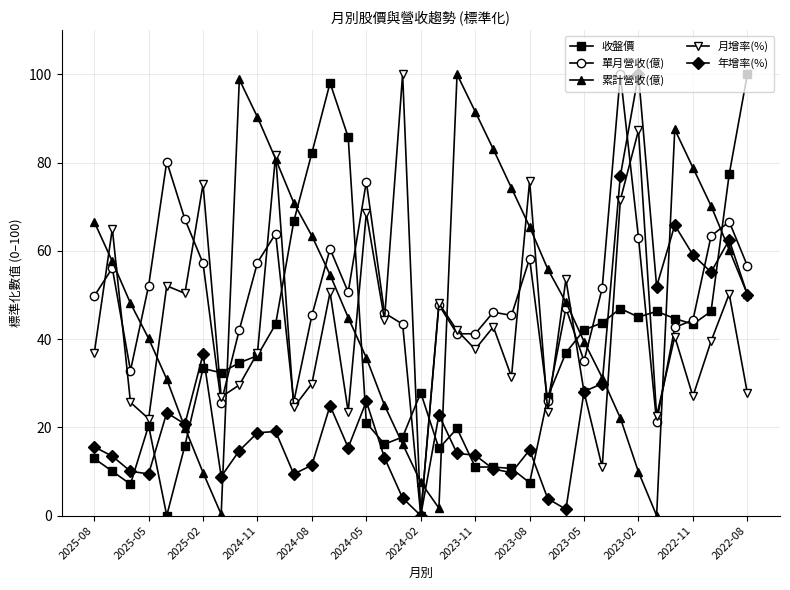

How many interior local valleys does the 累計營收(億) series have?

3